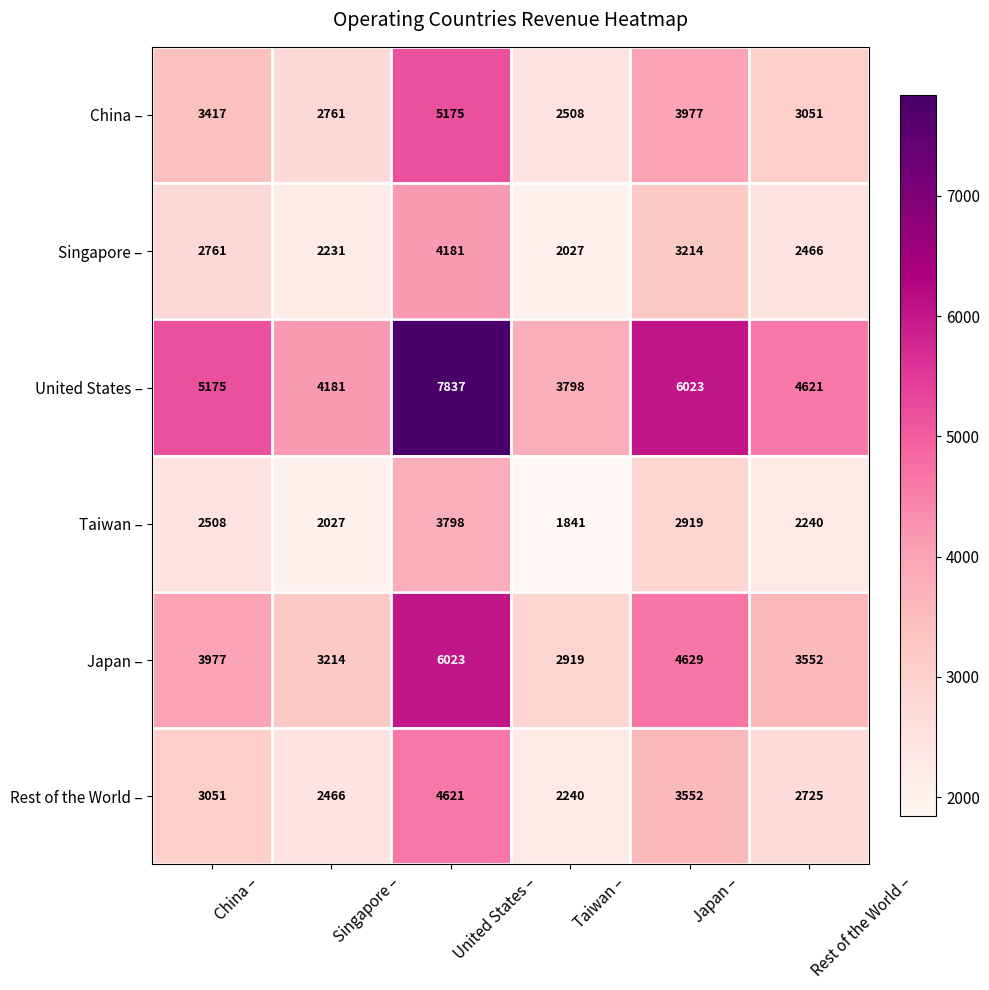

Count the number of categories in the chart.

6